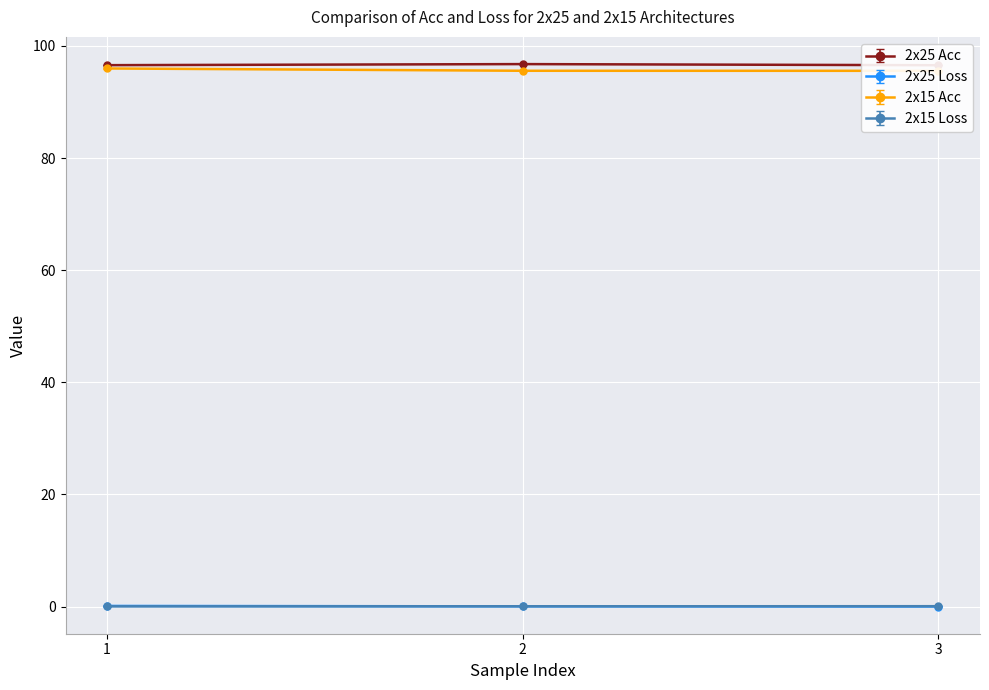

At 1, list the series in order from largest to smallest.

2x25 Acc, 2x15 Acc, 2x25 Loss, 2x15 Loss